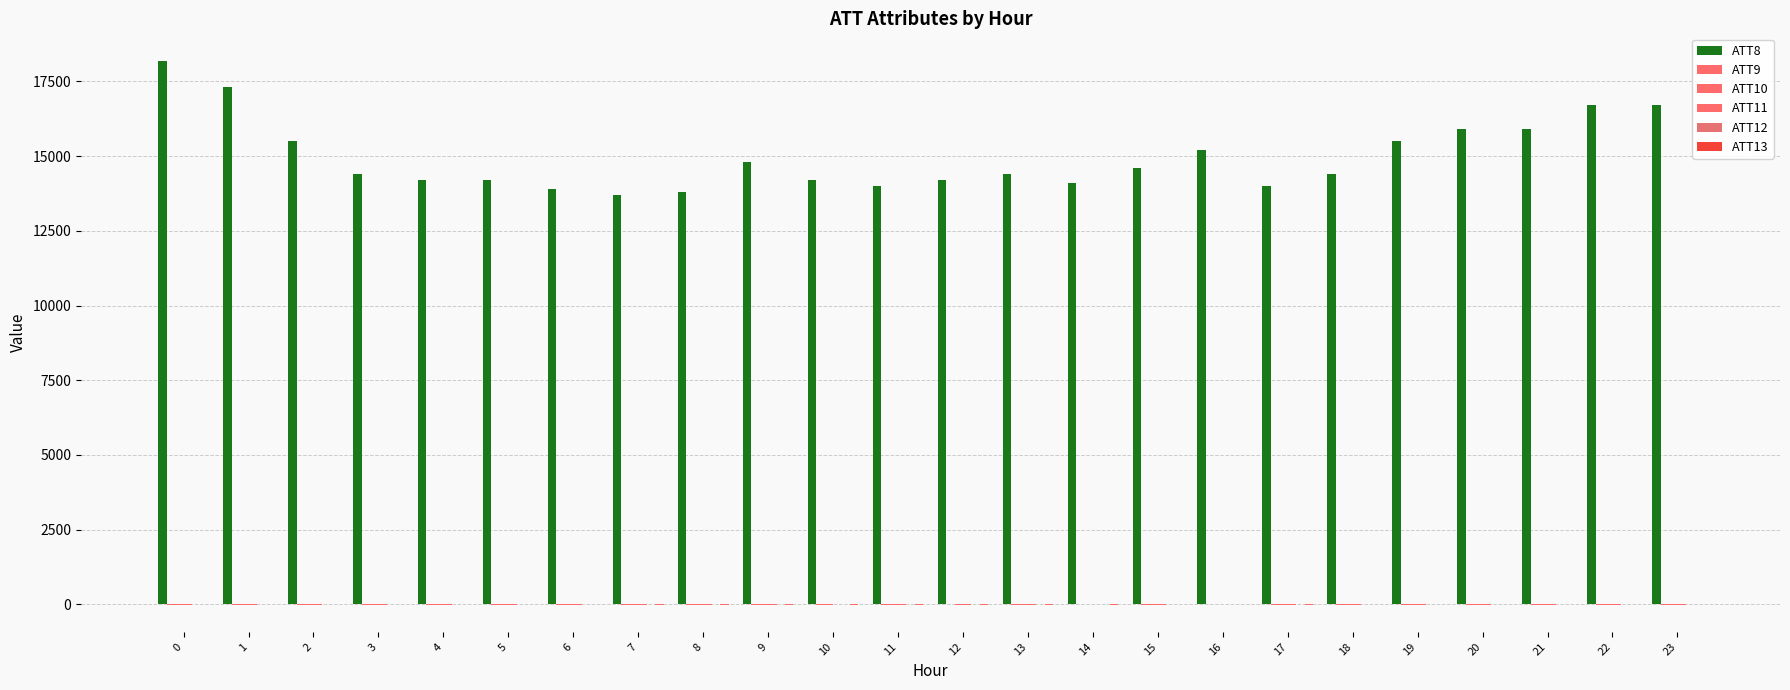

What is the approximate value of ATT10 at 9?

-10.0